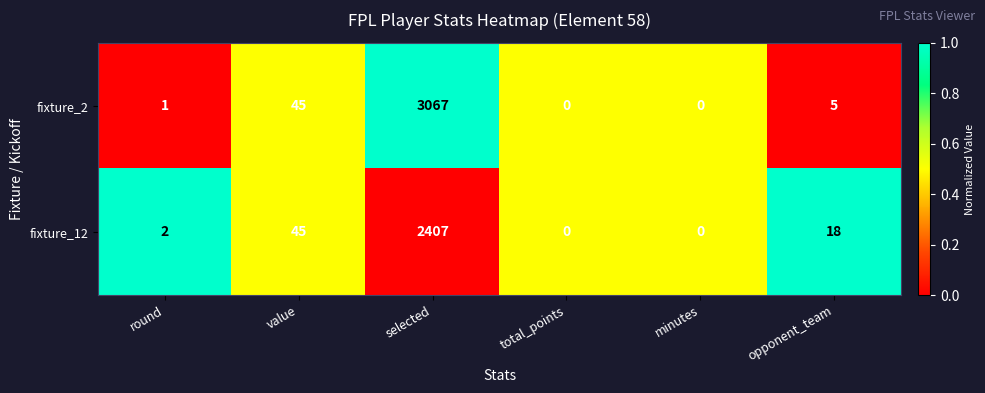

At which label does fixture_2 first exceed 5?

value